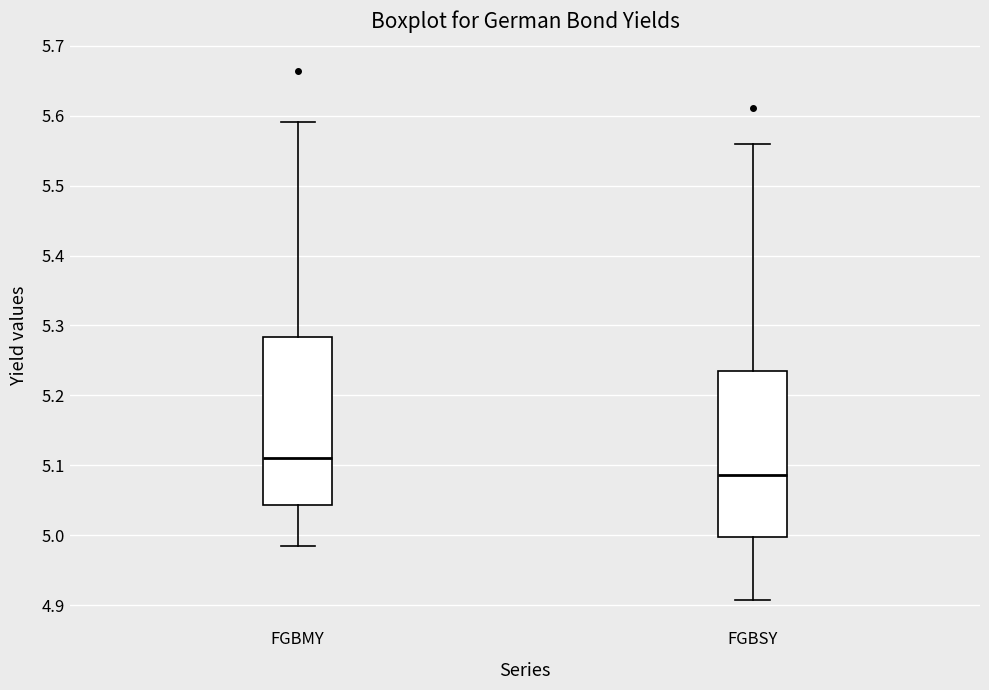

Where is the upper edge of the box for FGBSY on the y-axis? The values are not printed on the chart, so give them approximately, as read against the axis.

5.24